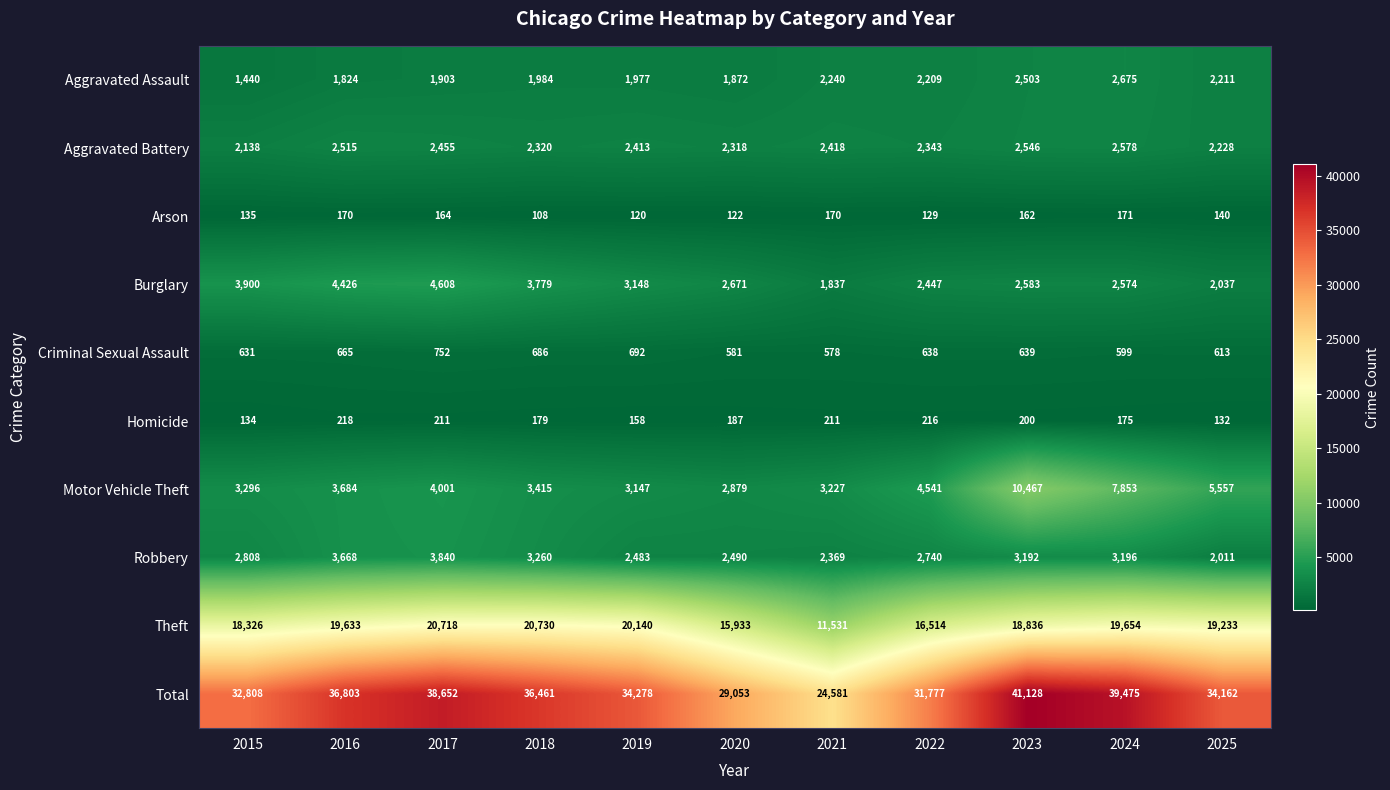

What is the difference between the highest and lowest values at 2015?

32674